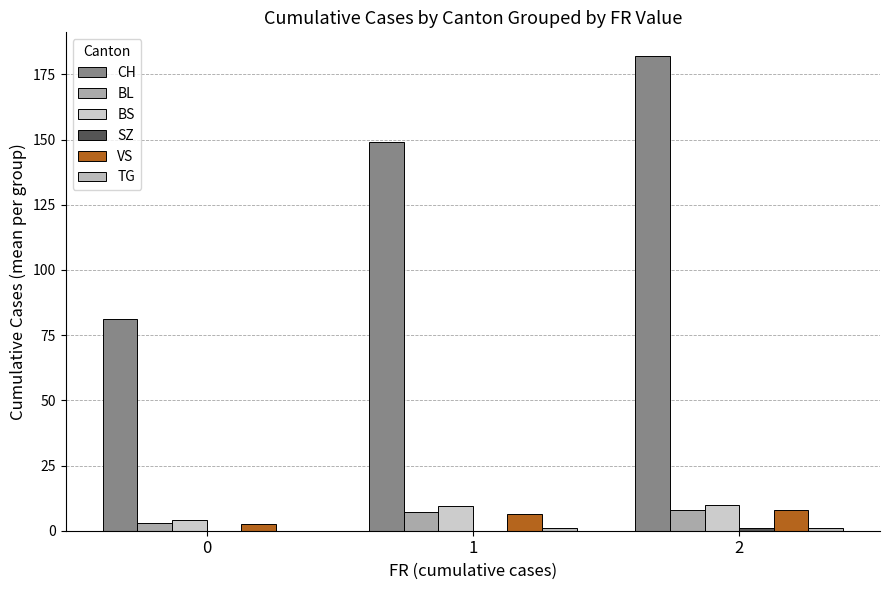

What is the greatest value displayed?

182.0